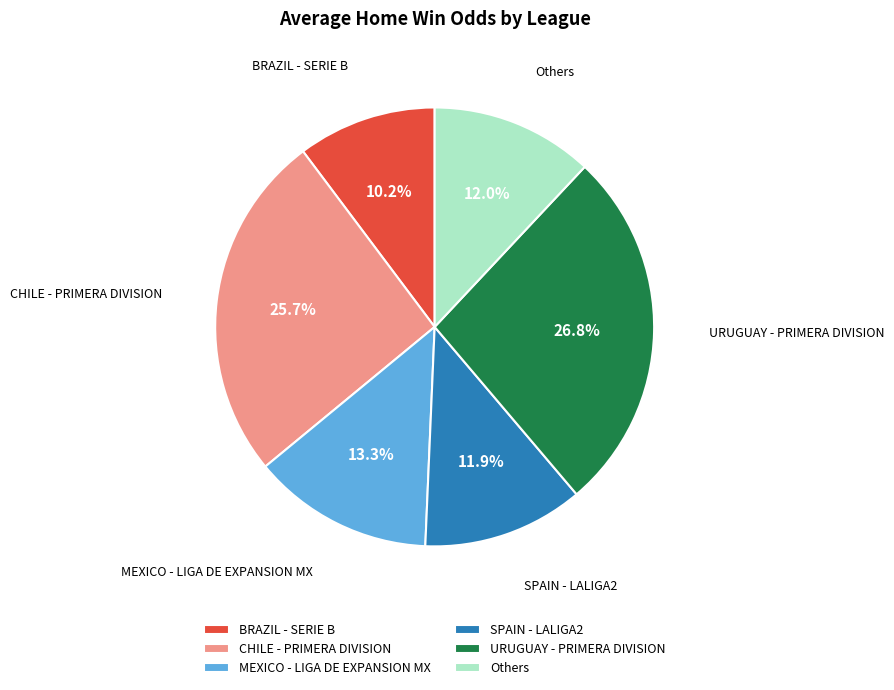

How many segments does this pie chart have?

6